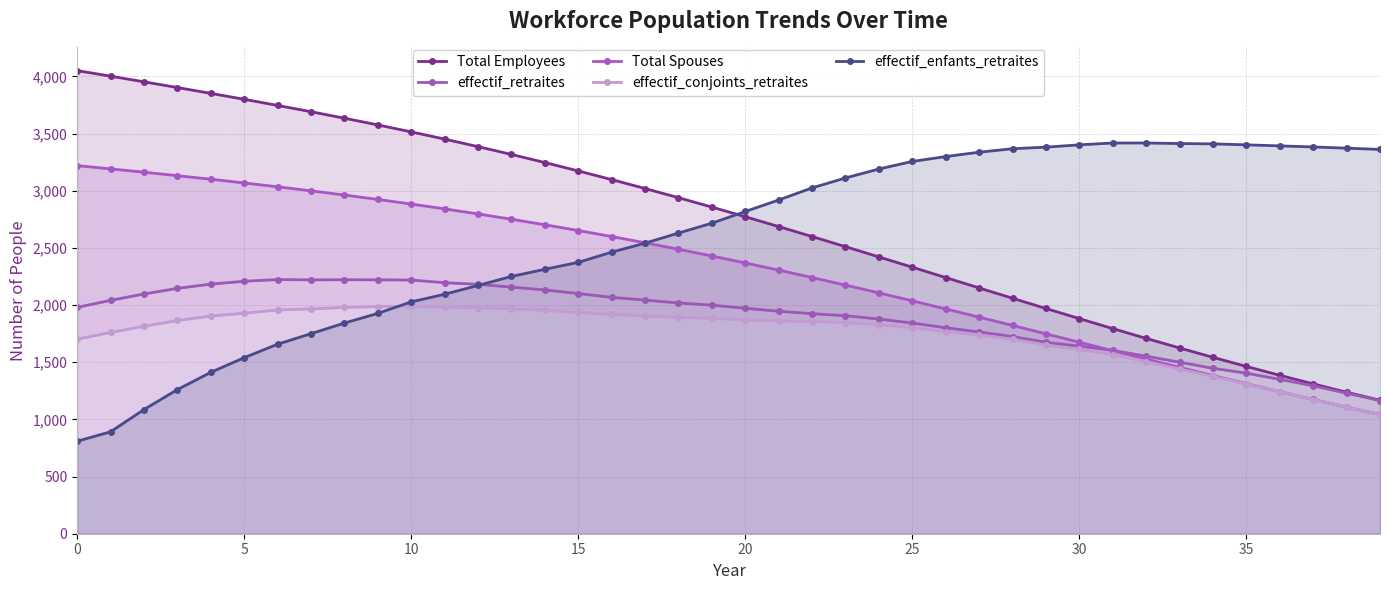

What is the label of the 18th point from the left?

17